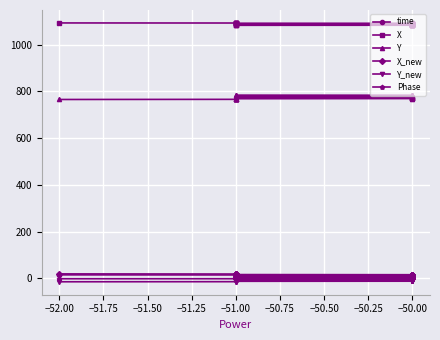

True or false: Phase has more than 0 points higher than both neighbors.

True